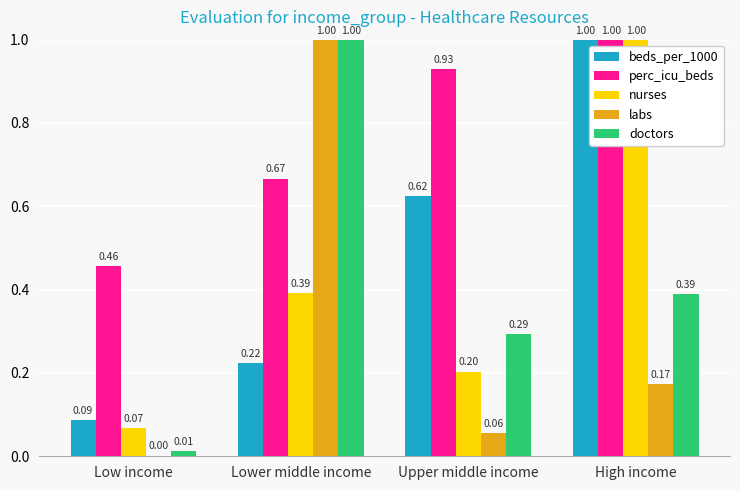

Between Lower middle income and Upper middle income, which series saw the biggest shift?

labs